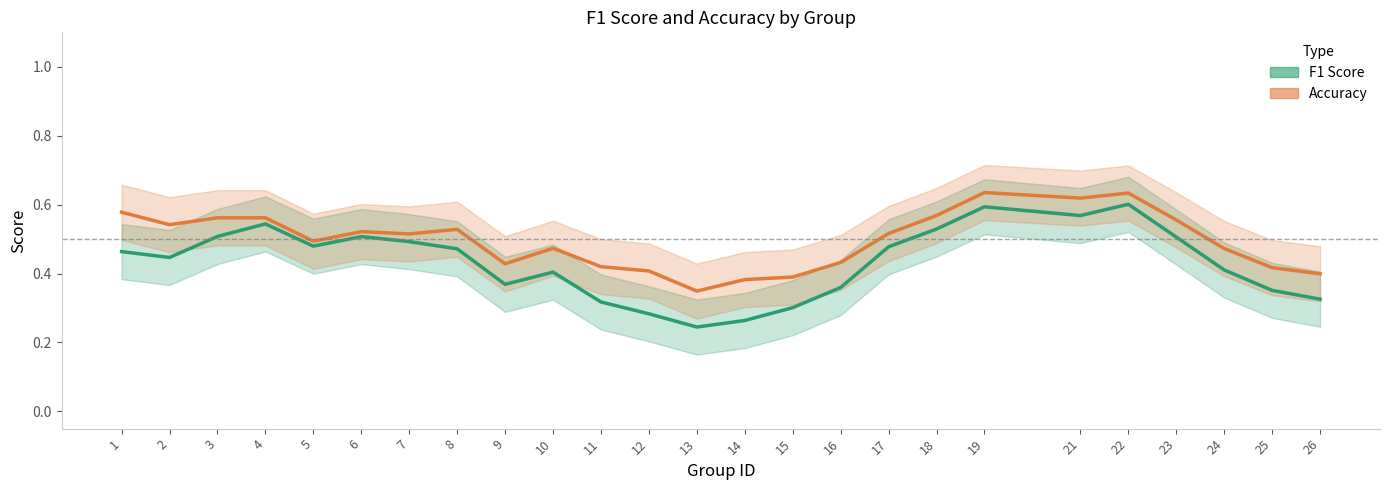

What is the difference between the maximum and minimum values in the accuracy_line series?

0.3